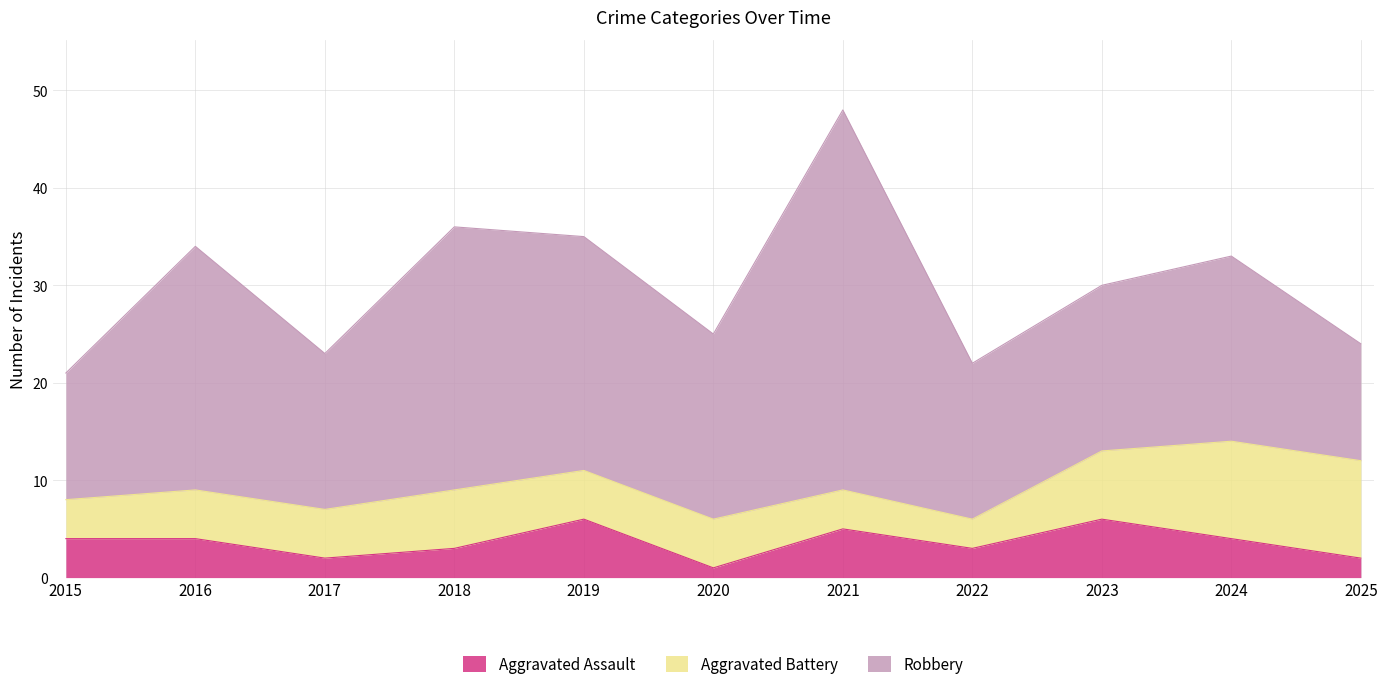

What is the value of the Robbery point at the 4th from the left?

27